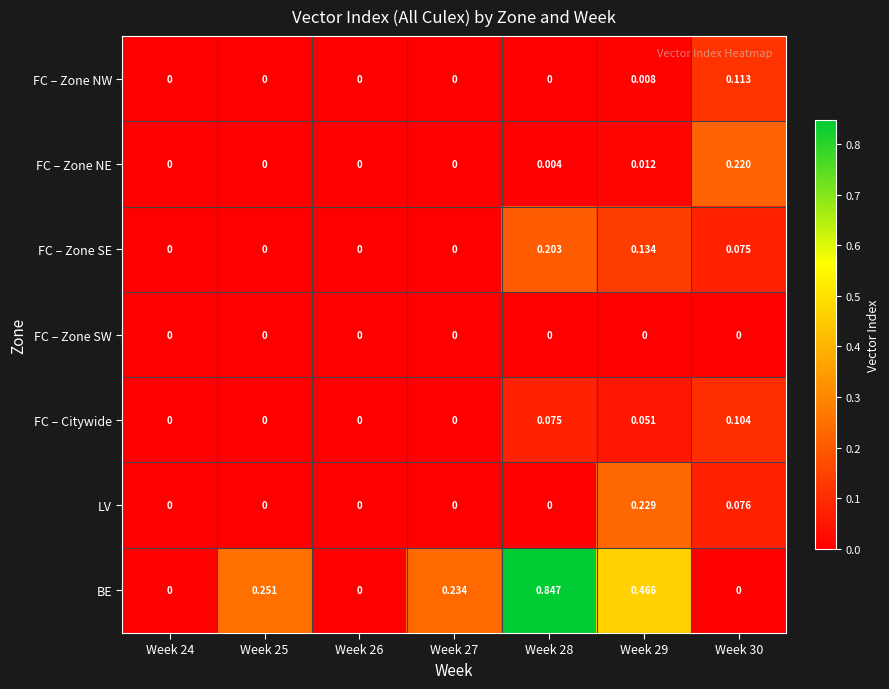

Which series has the largest total across all categories?

BE